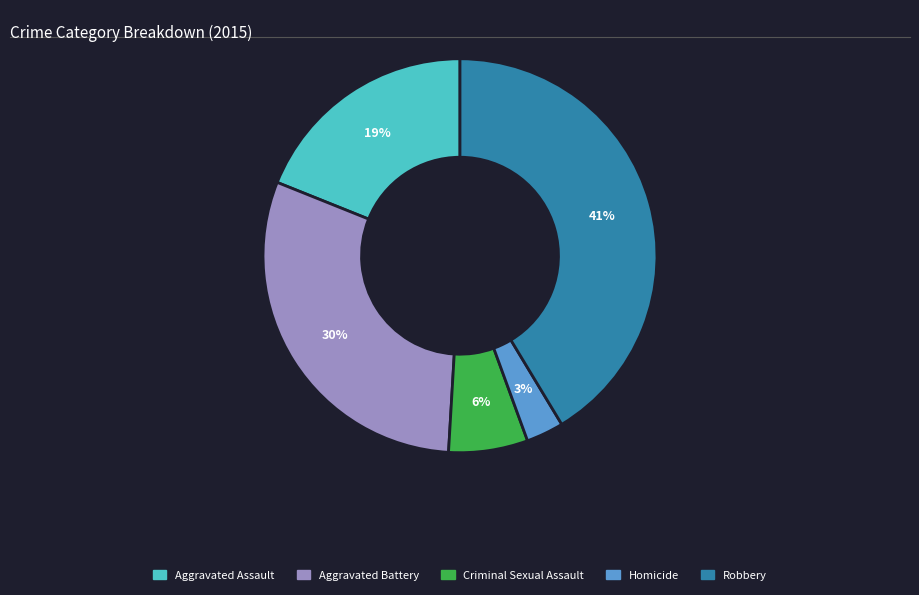

Is it true that Criminal Sexual Assault is 1% of the pie?

False